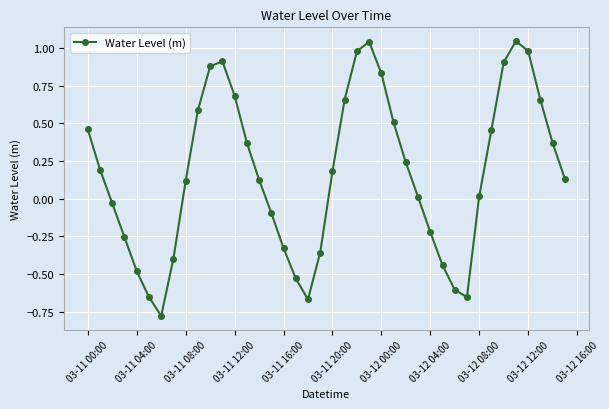

True or false: there are more than 0 points higher than both neighbors.

True